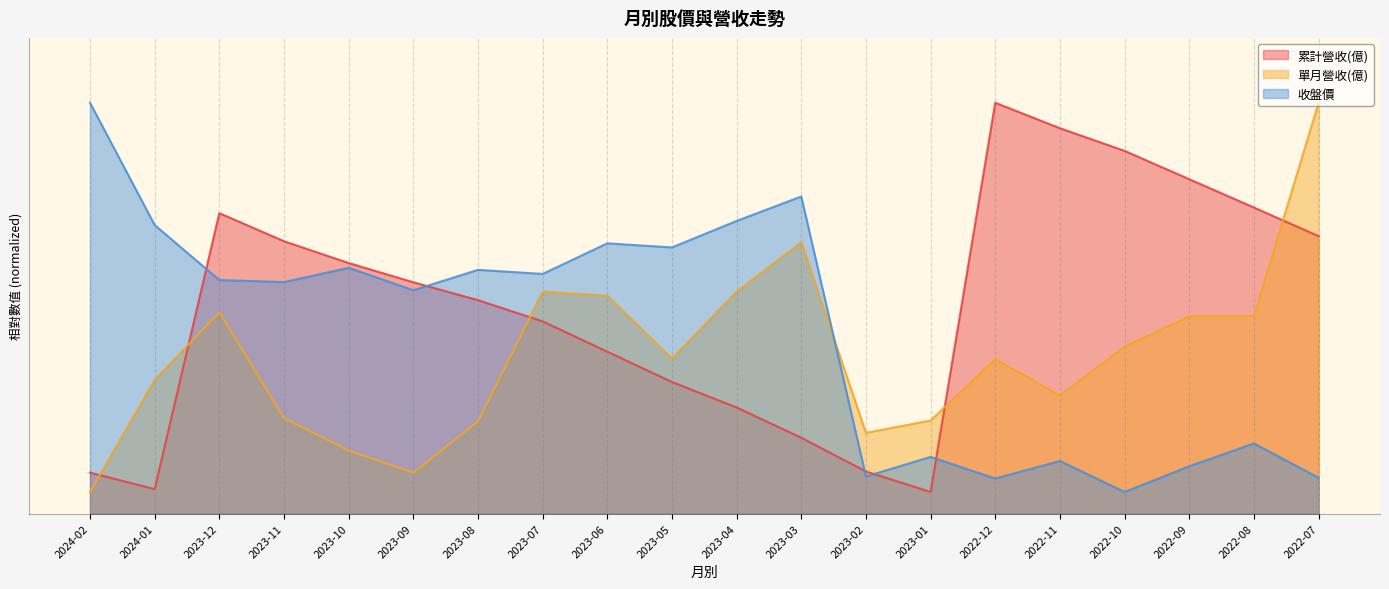

At how many categories does at least one series exceed 15?

6